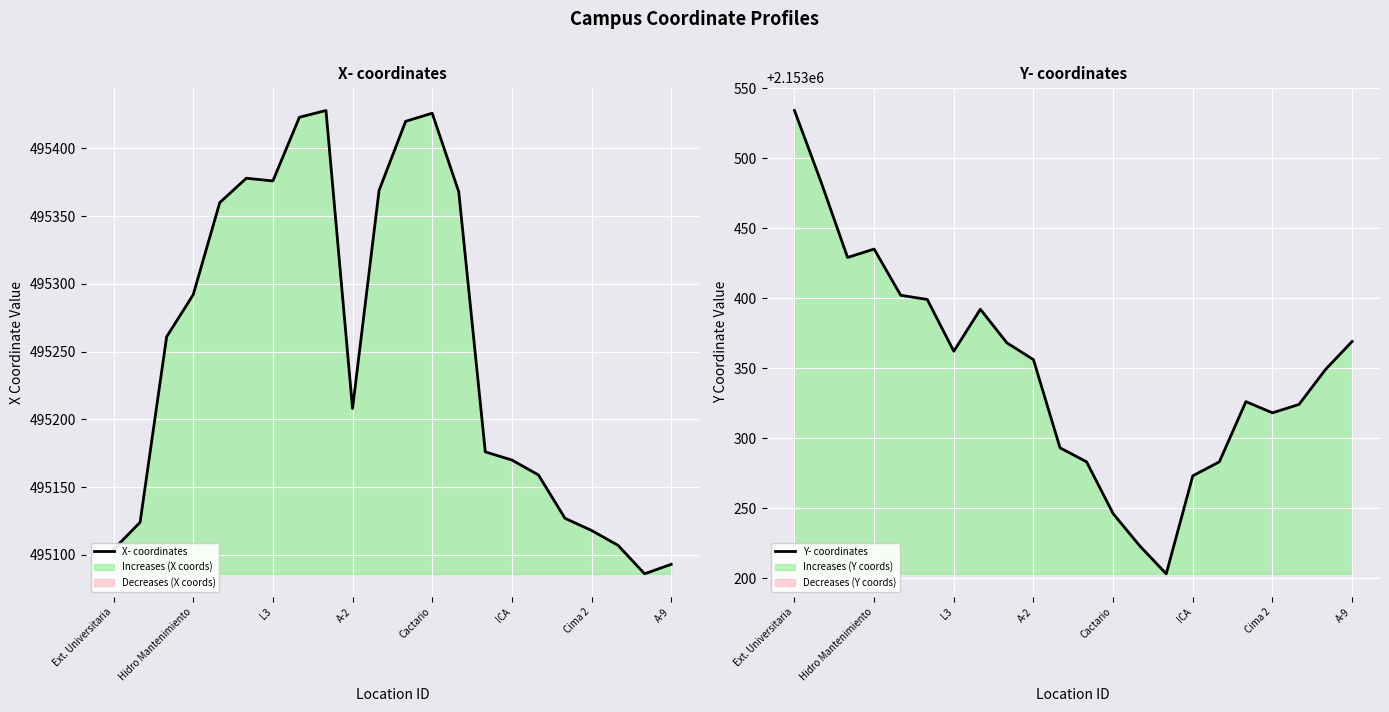

Which category has the lowest value in the X- coordinates series?

20